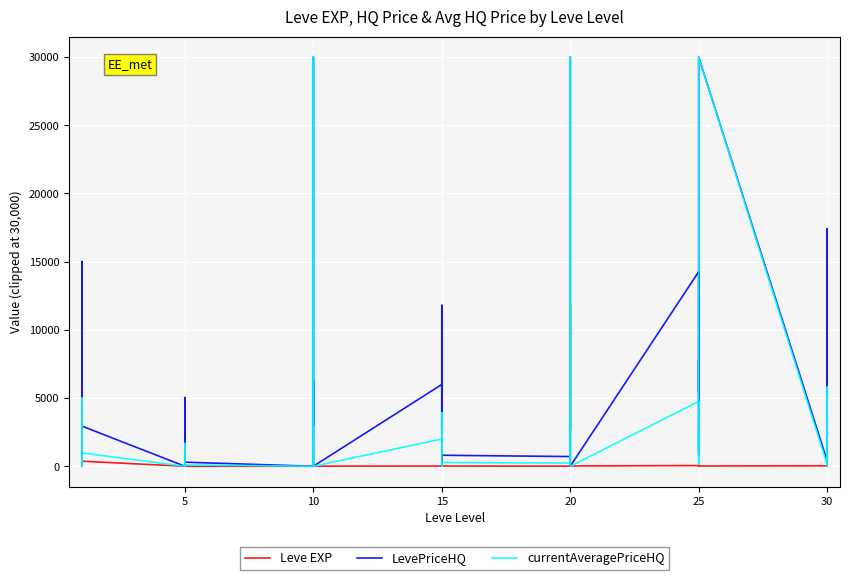

In LevePriceHQ, how many points are higher than both neighbors (excluding endpoints)?

16